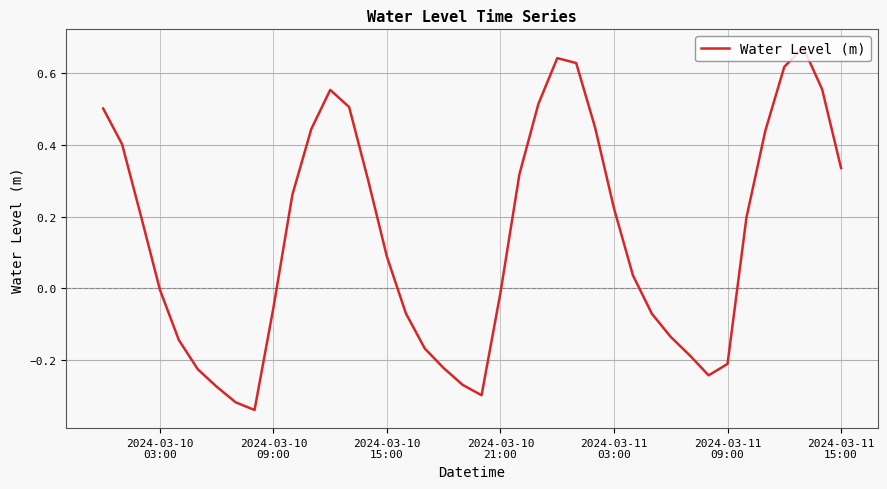

What is the difference between the maximum and minimum values?

1.0